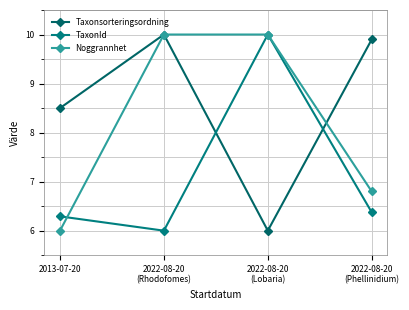

What is the total value across all series at 2022-08-20
(Rhodofomes)?

26.0